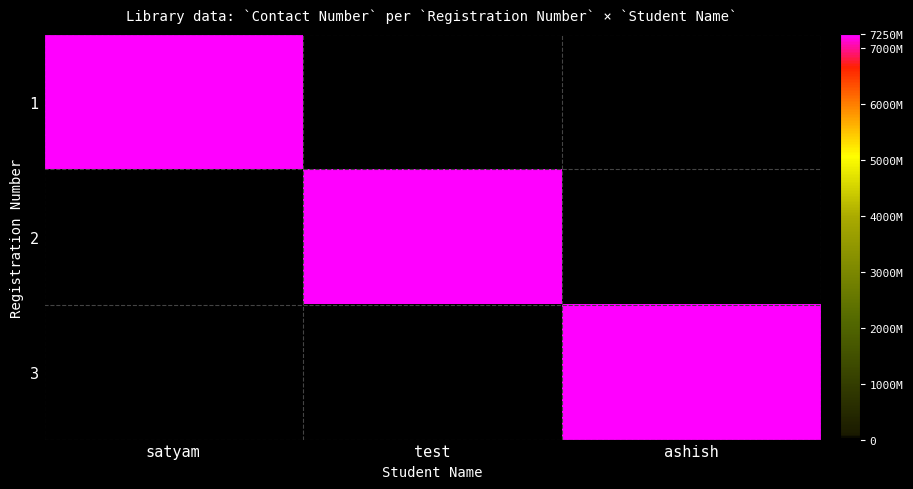

Reading left to right, transcribe all the data shown in this chart.

satyam: 7250585057	0	0
test: 0	7250585058	0
ashish: 0	0	7250585059